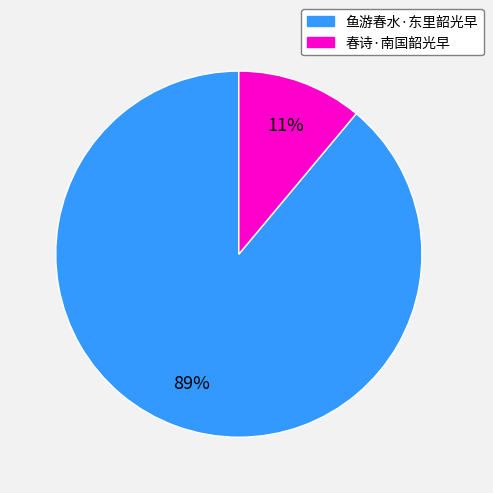

To the nearest percent, what portion does 春诗·南国韶光早 represent?

11%